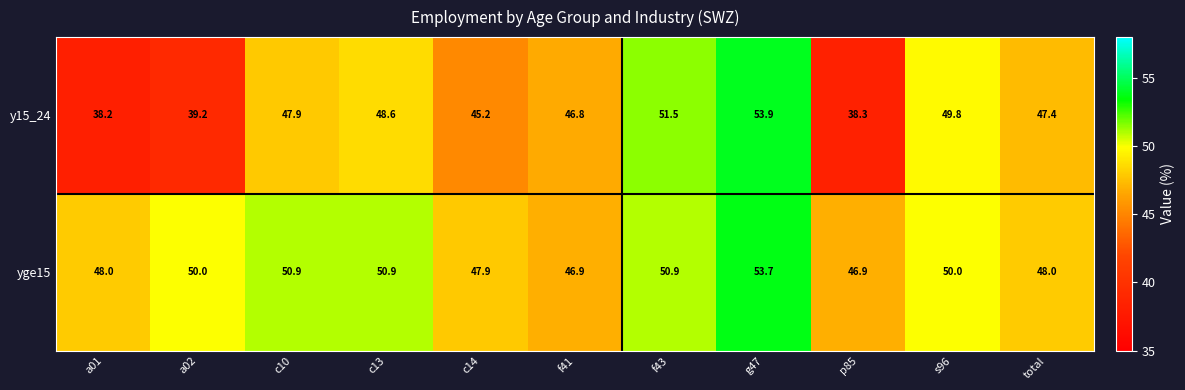

Which series has the largest total across all categories?

yge15